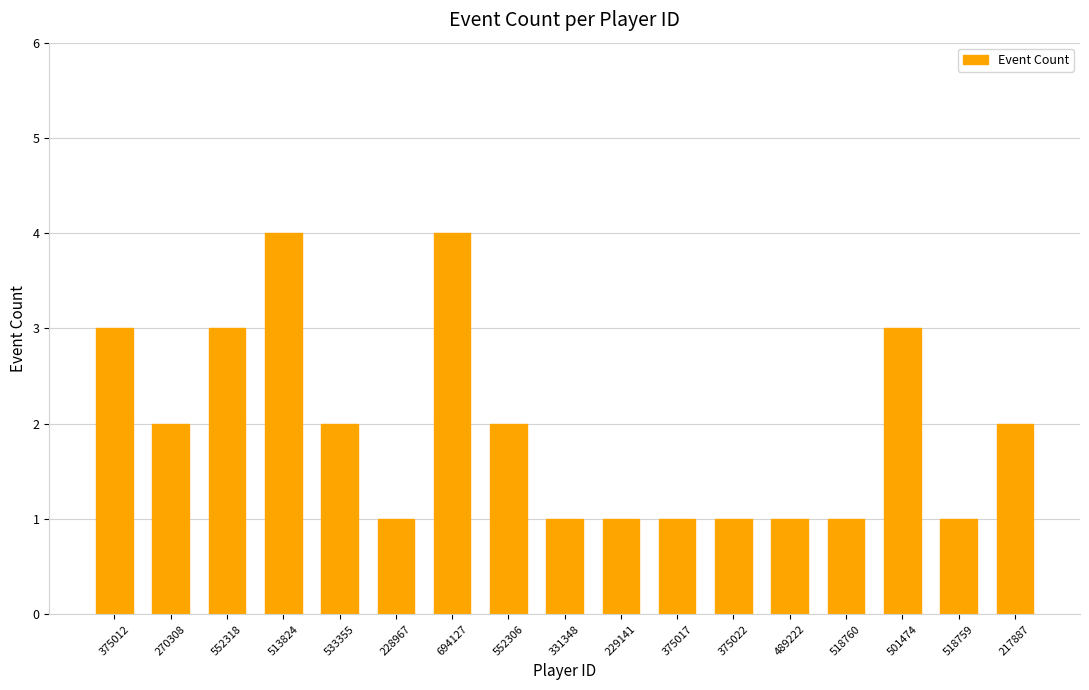

Reading left to right, transcribe all the data shown in this chart.

375012=3	270308=2	552318=3	513824=4	533355=2	228967=1	694127=4	552306=2	331348=1	229141=1	375017=1	375022=1	489222=1	518760=1	501474=3	518759=1	217887=2